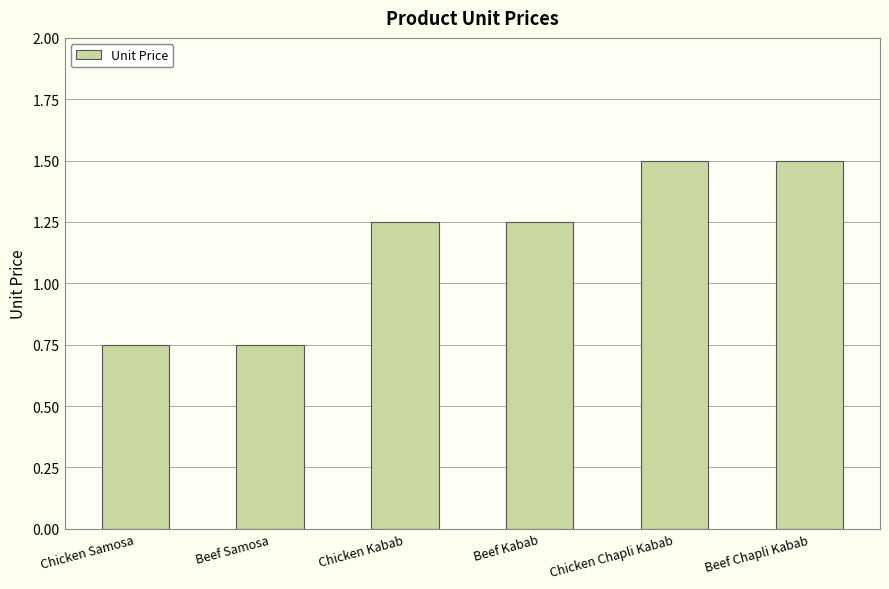

At which label does the data first exceed 1?

Chicken Kabab